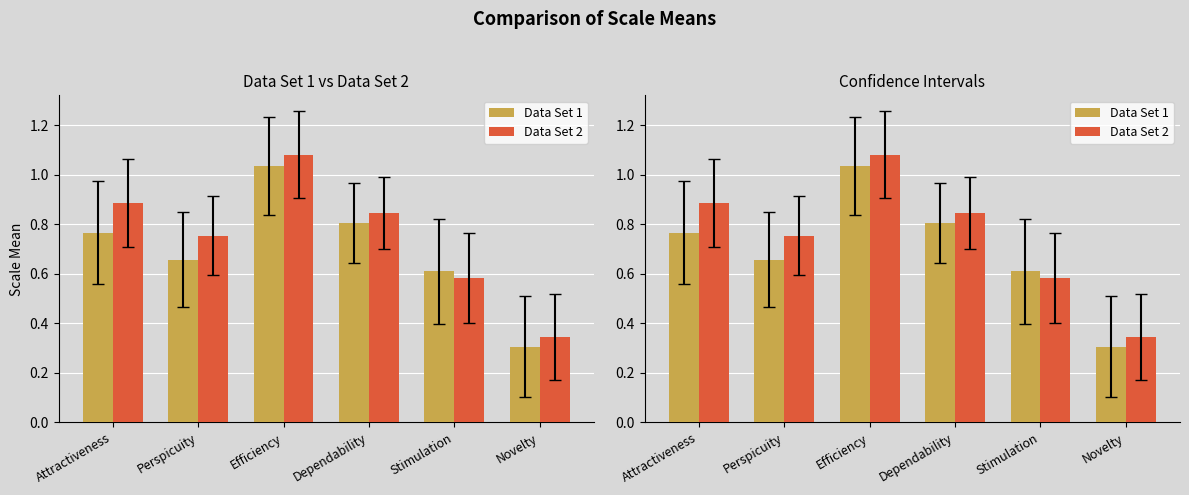

The value of Data Set 2 at Attractiveness is 0.9. True or false?

True